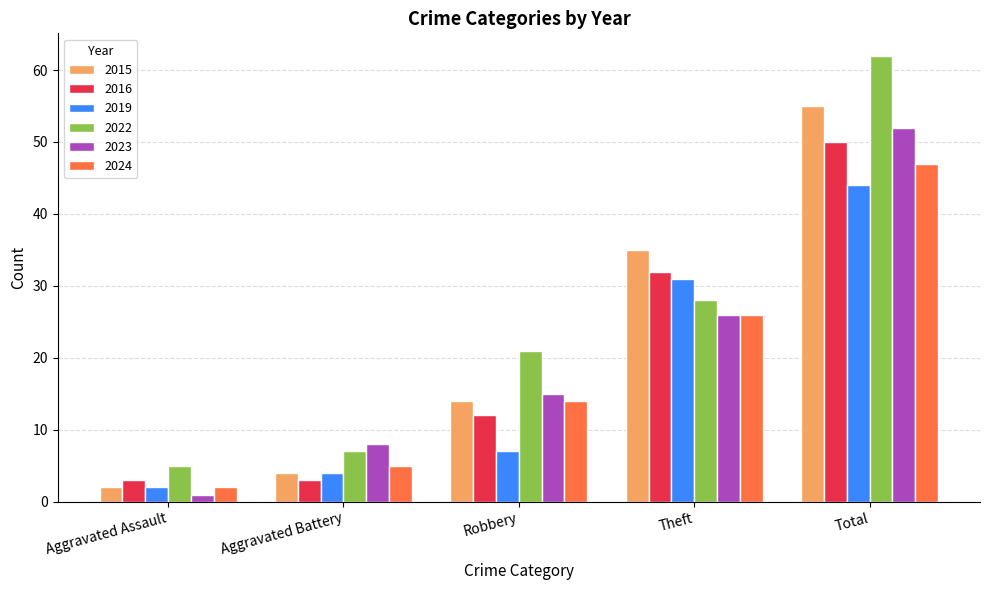

At how many categories does at least one series exceed 3?

5